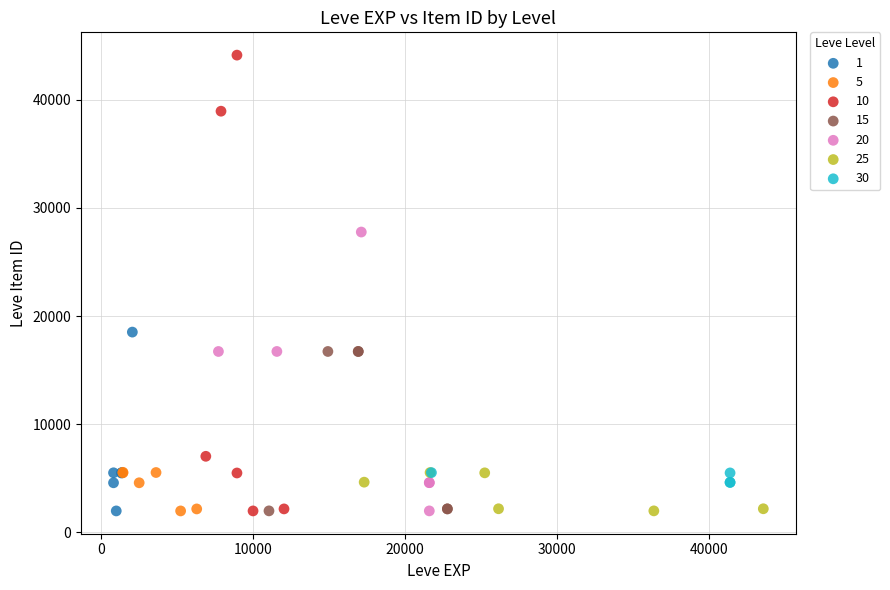

Which series has the largest Y range (max minus min)?

10